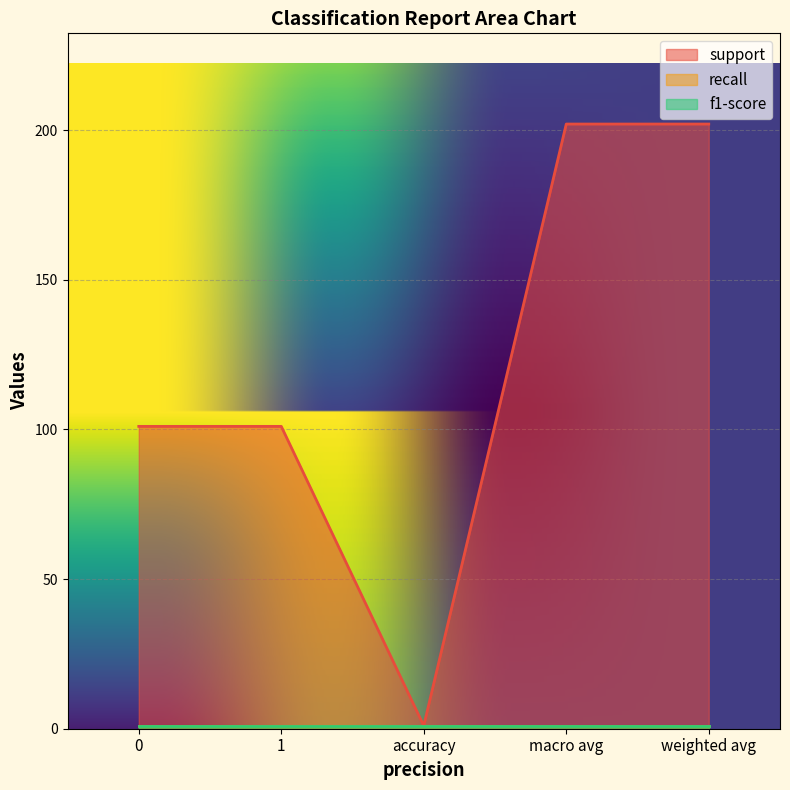

True or false: support and f1-score intersect in this chart.

False